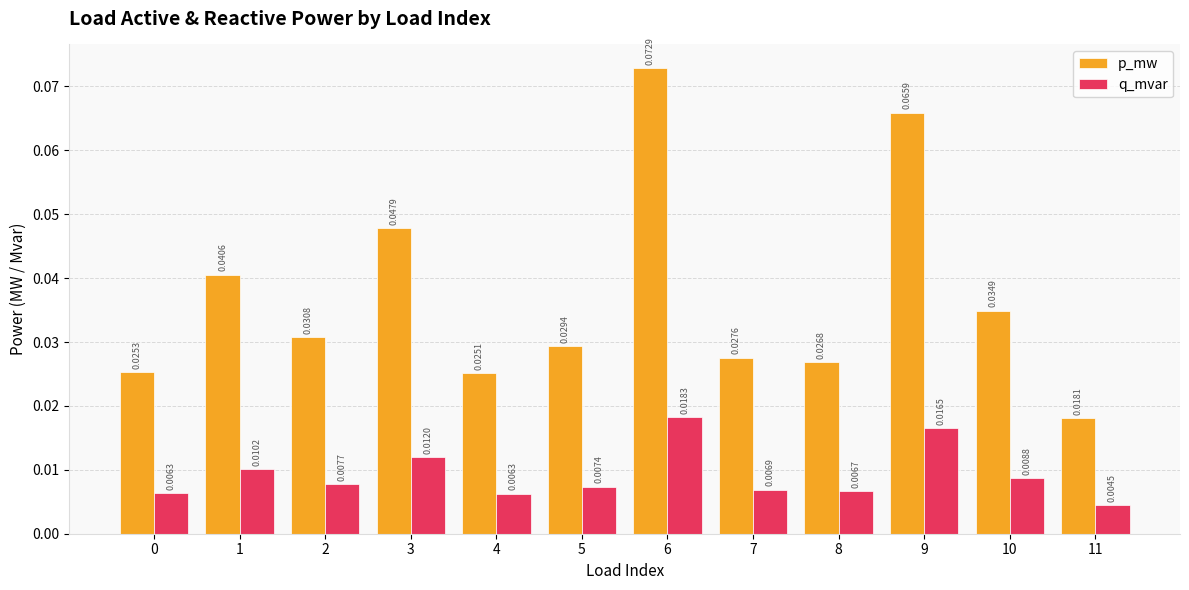

Where is q_mvar nearest to the value 0?

11